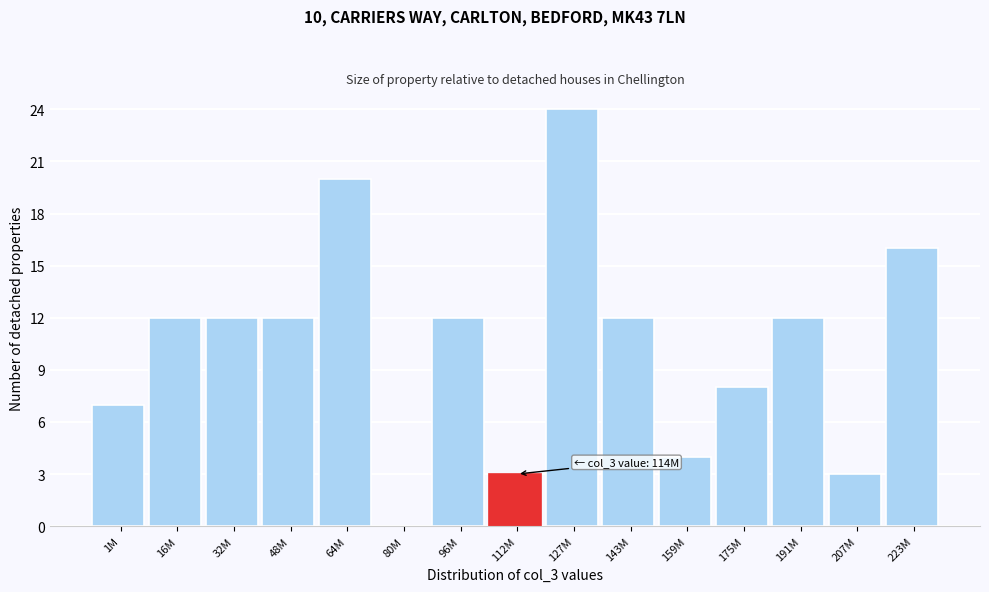

Reading left to right, list all the values displayed in this chart.

1M=7	16M=12	32M=12	48M=12	64M=20	80M=0	96M=12	112M=3	127M=24	143M=12	159M=4	175M=8	191M=12	207M=3	223M=16